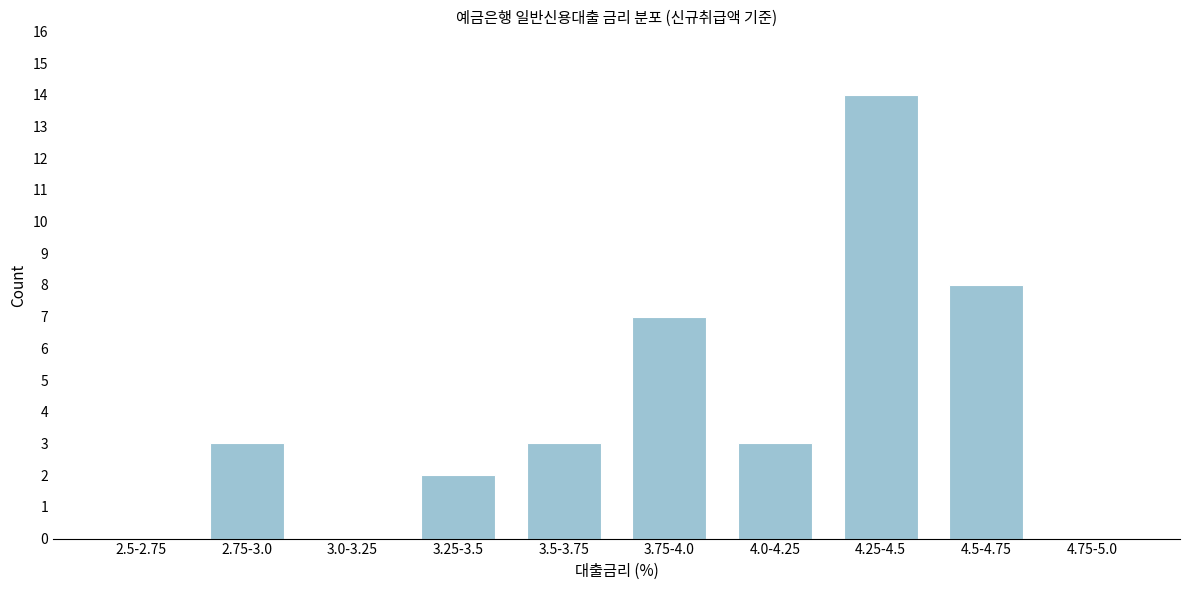

Reading left to right, transcribe all the data shown in this chart.

2.5-2.75=0	2.75-3.0=3	3.0-3.25=0	3.25-3.5=2	3.5-3.75=3	3.75-4.0=7	4.0-4.25=3	4.25-4.5=14	4.5-4.75=8	4.75-5.0=0